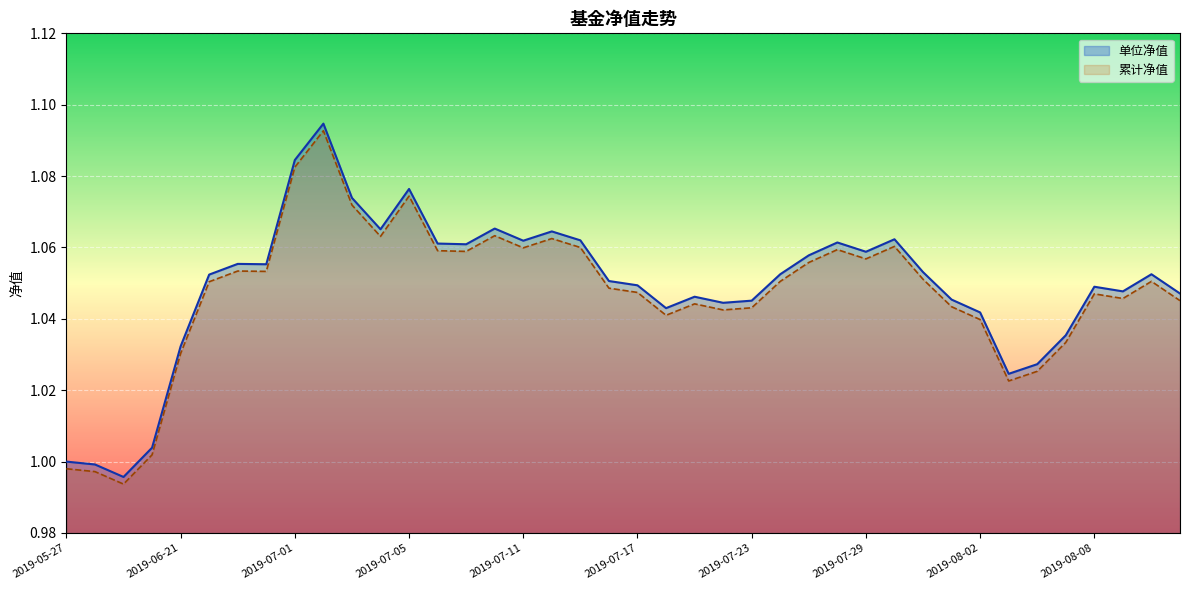

What is the smallest value displayed?

1.0